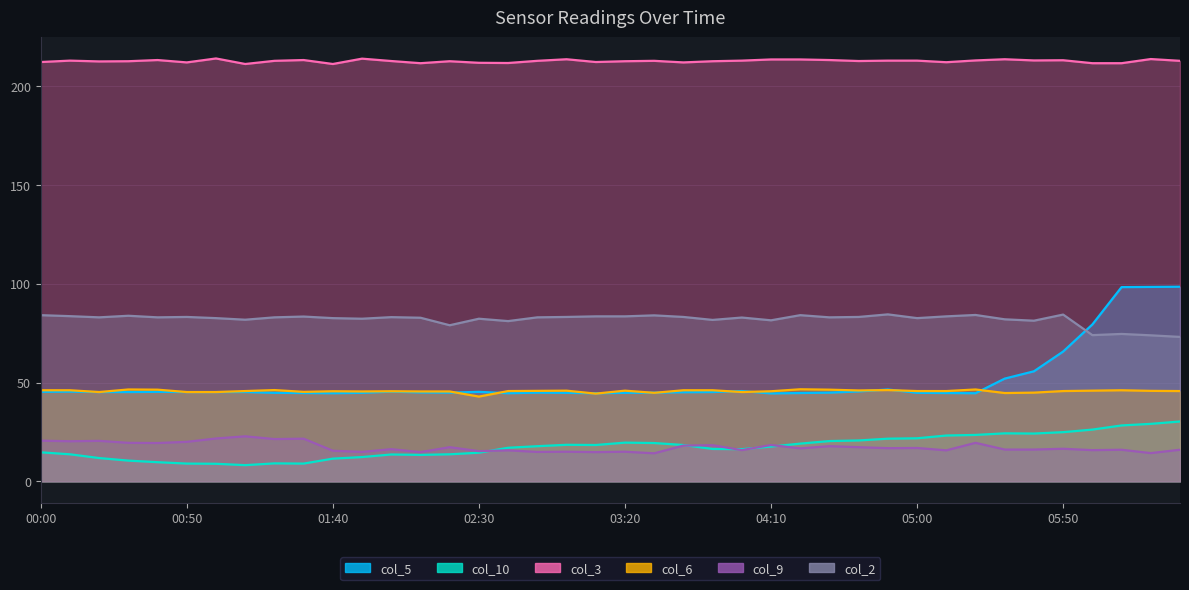

Which category has the highest value across all series?

01:00